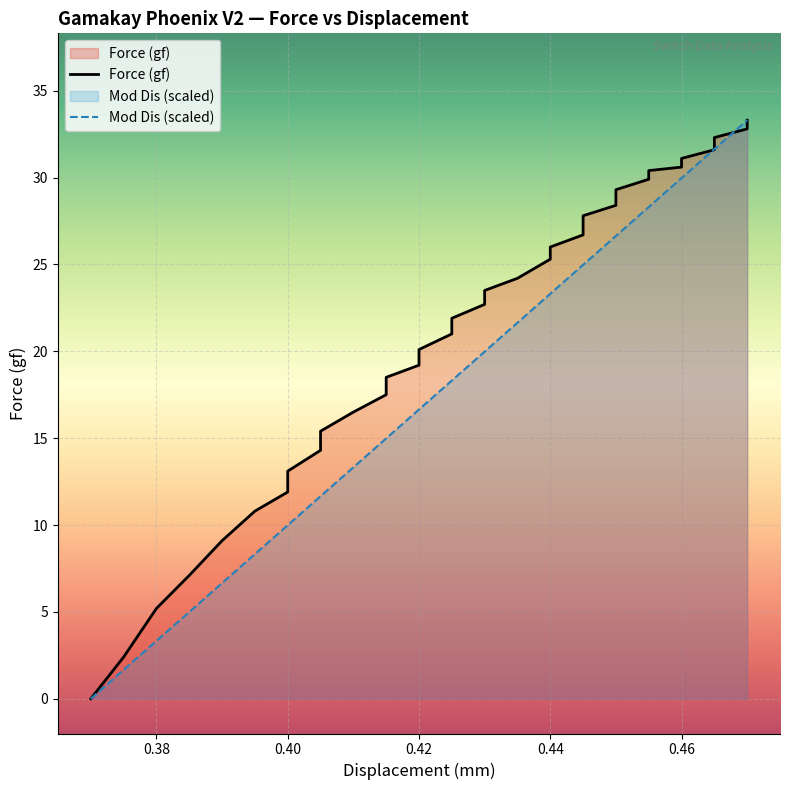

What are all the series names shown in the legend?

Force (gf), Mod Dis (scaled)